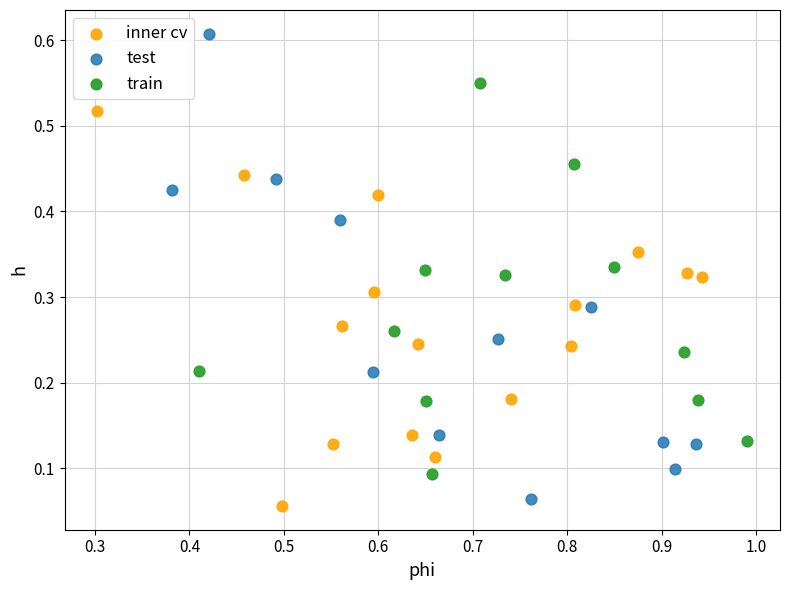

Which series reaches the maximum Y coordinate?

test